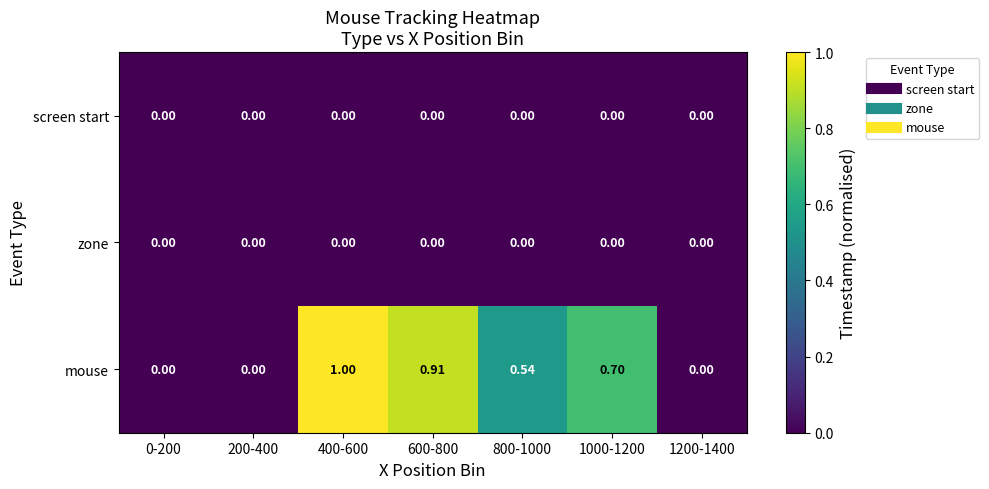

Which series has the largest total across all categories?

mouse